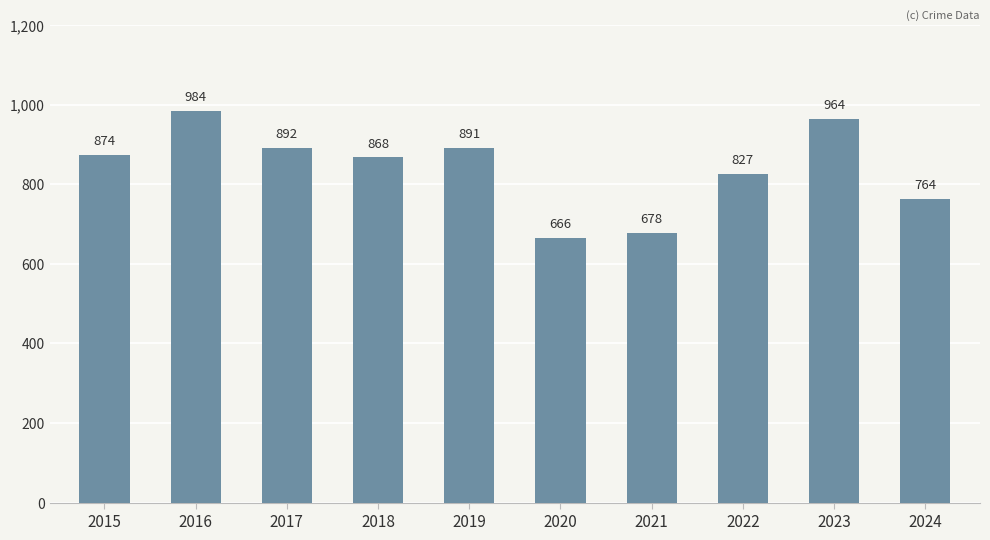

True or false: the data shows 465 at 2022.

False